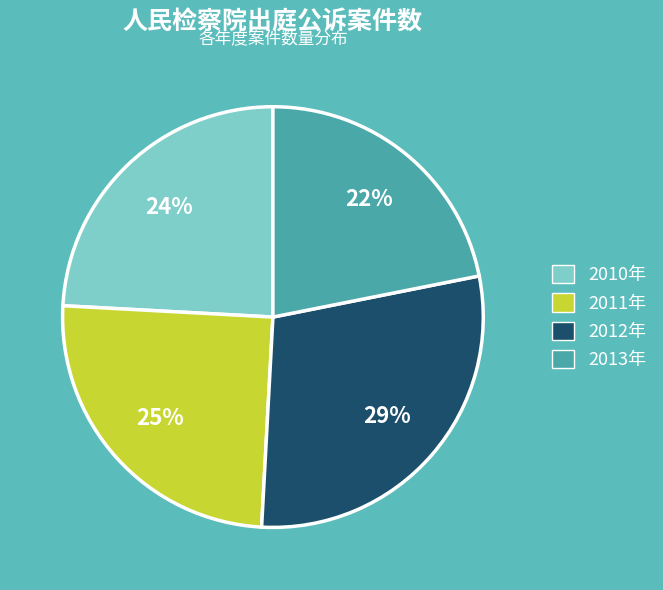

To the nearest percent, what is the average slice percentage?

25%